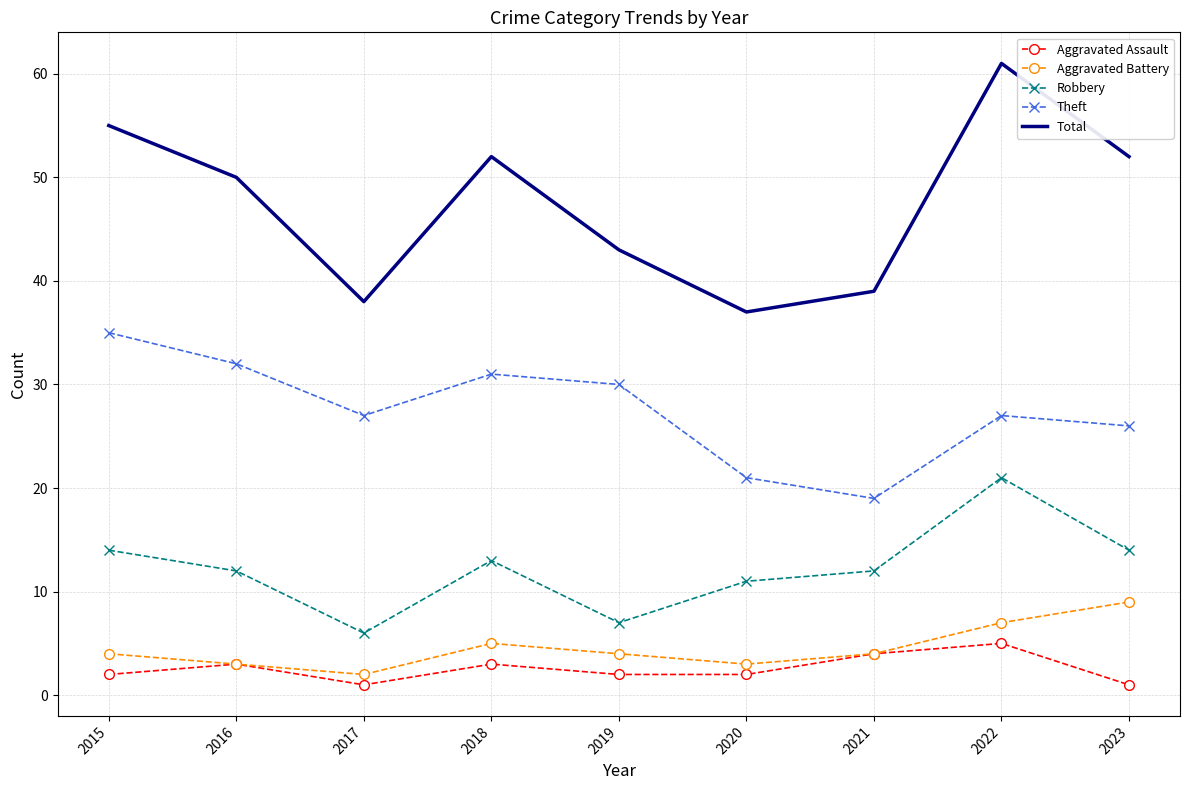

Which series has the widest spread of values?

Total